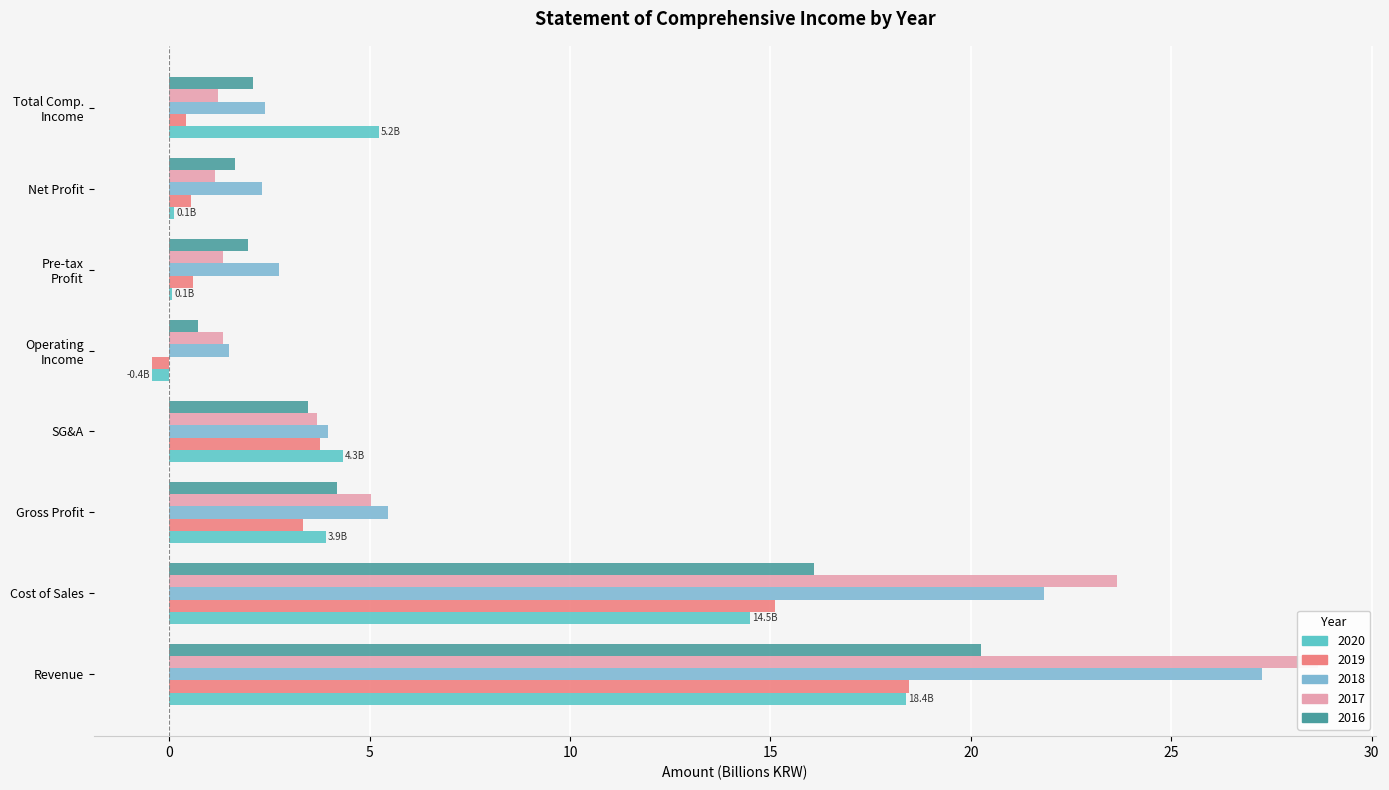

Reading right to left, transcribe all the data shown in this chart.

2020: 5.2	0.1	0.1	-0.4	4.3	3.9	14.5	18.4
2019: 0.4	0.5	0.6	-0.4	3.8	3.3	15.1	18.4
2018: 2.4	2.3	2.7	1.5	4.0	5.4	21.8	27.3
2017: 1.2	1.1	1.3	1.3	3.7	5.0	23.6	28.7
2016: 2.1	1.6	2.0	0.7	3.5	4.2	16.1	20.3